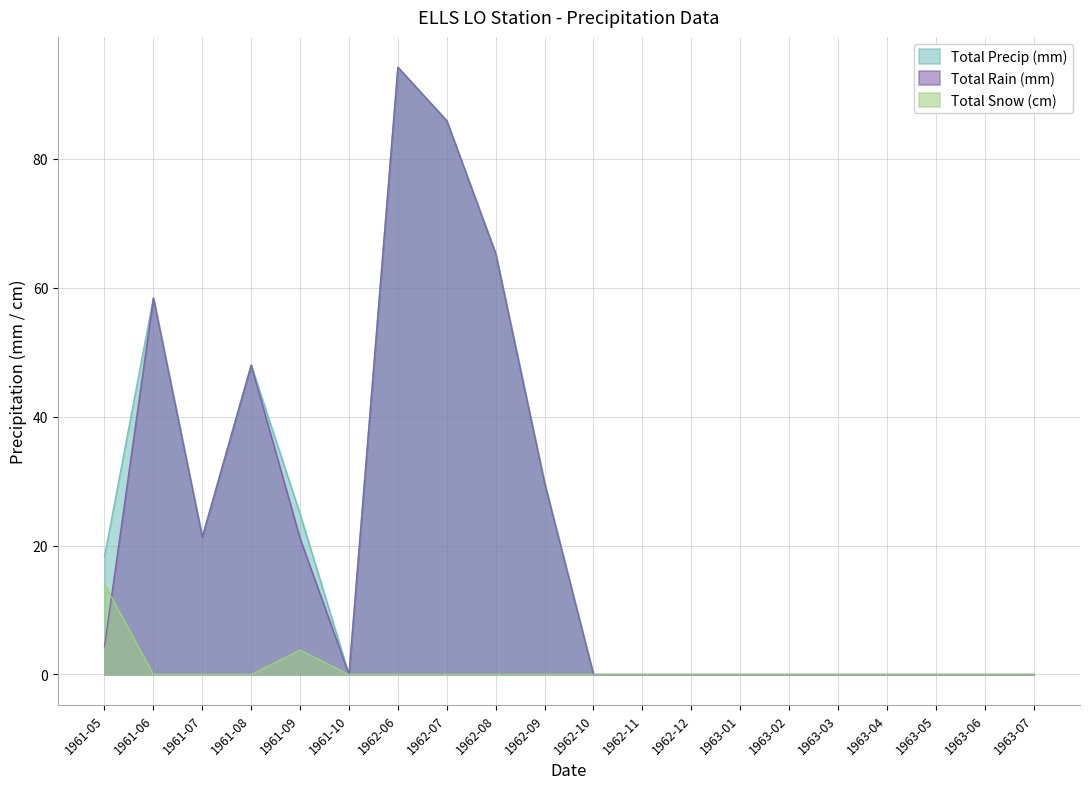

What position from the right is 1962-12?

8